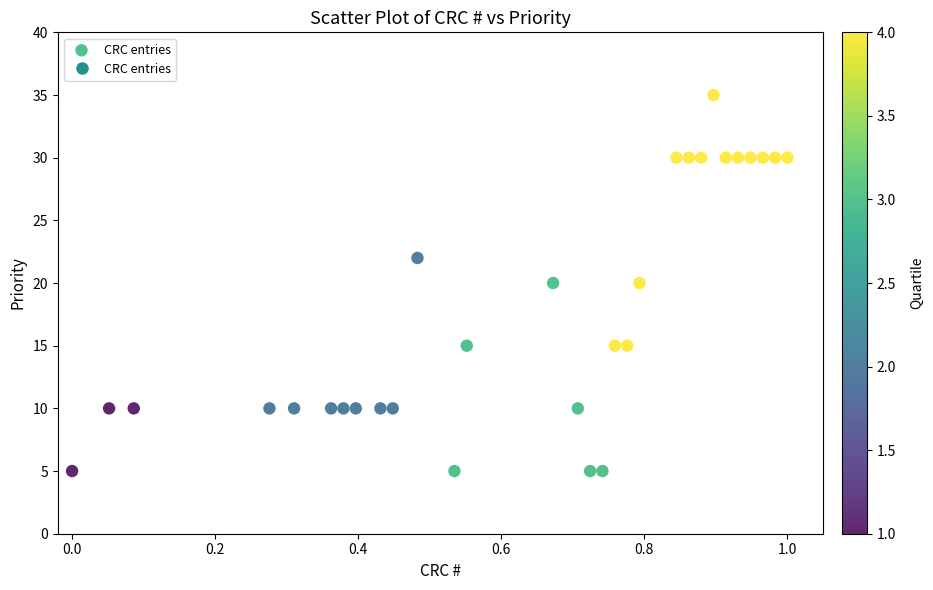

How many points are shown in the scatter plot?

30